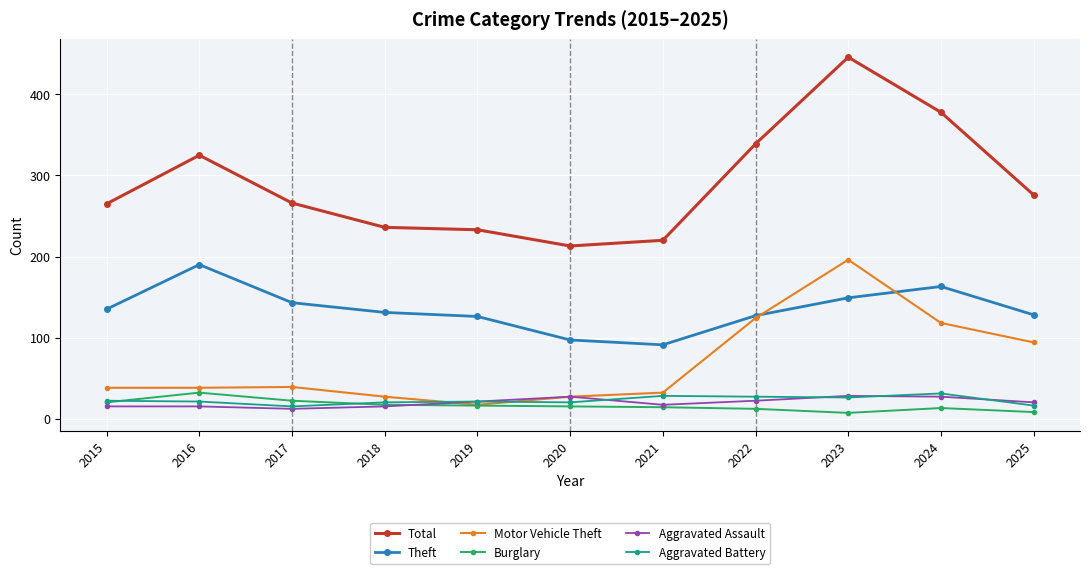

What is the average value of the Burglary series?

16